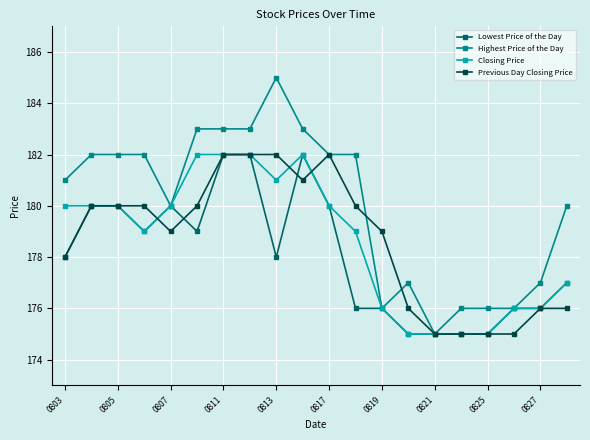

What is the lowest value of the Highest Price of the Day series?

175